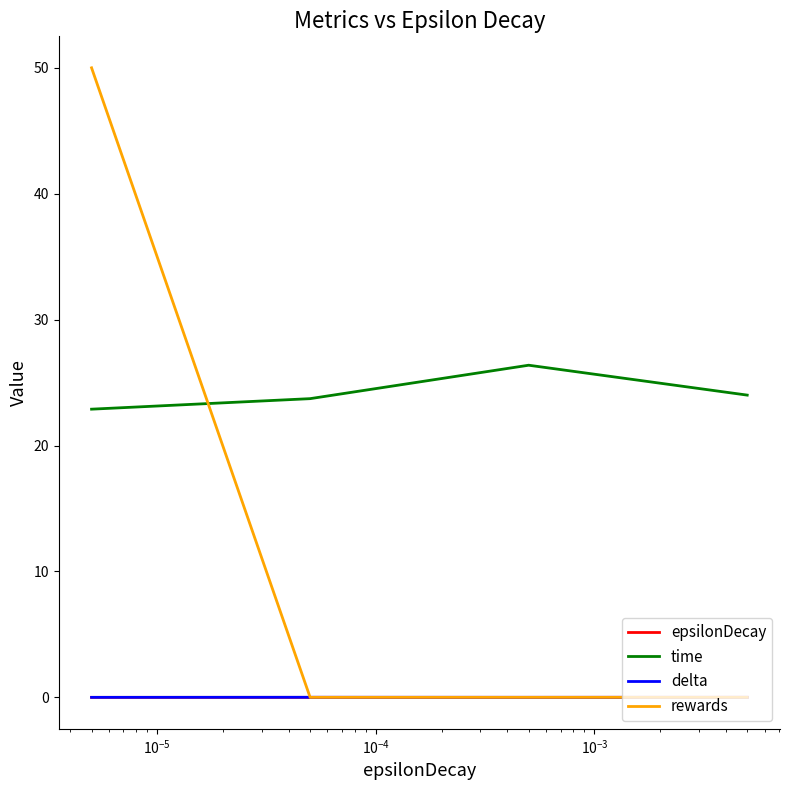

Which series has the largest range (max minus min)?

rewards